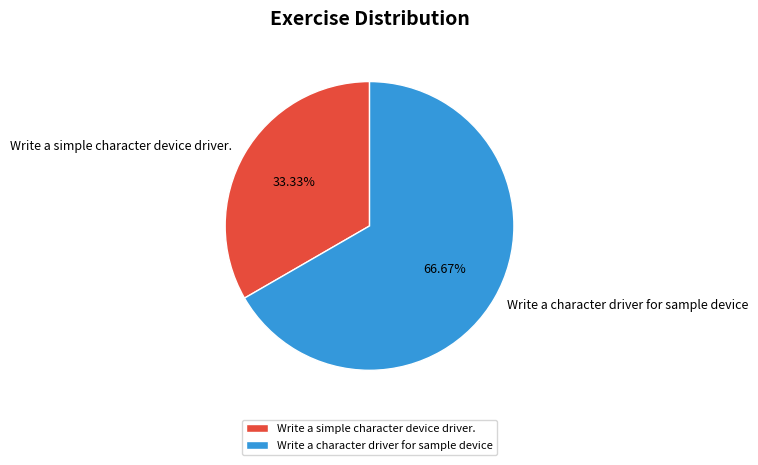

Approximately how many times larger is the value at Write a simple character device driver. compared to Write a character driver for sample device?

0.5